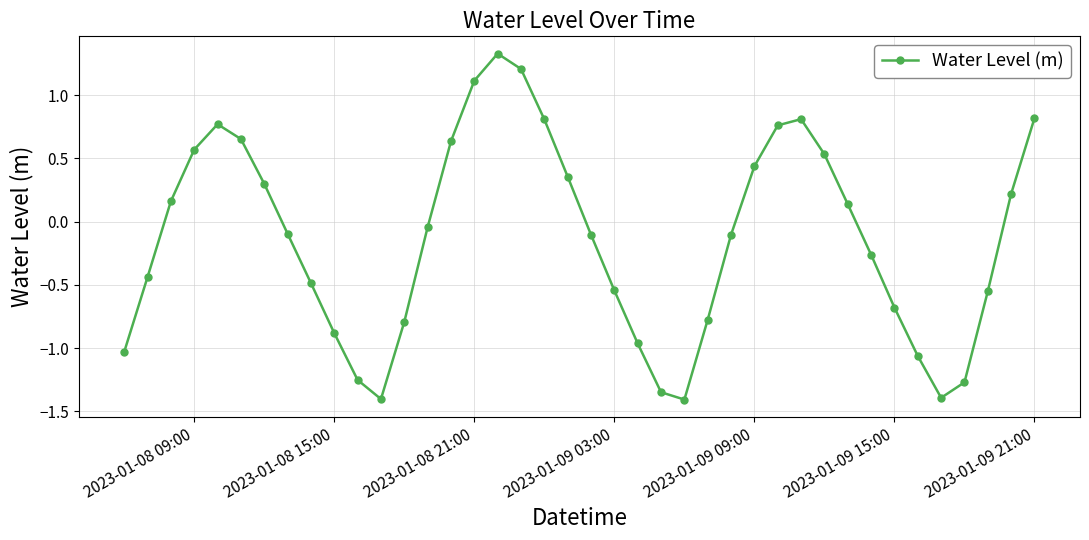

How many points are lower than both their immediate neighbors (excluding endpoints)?

3